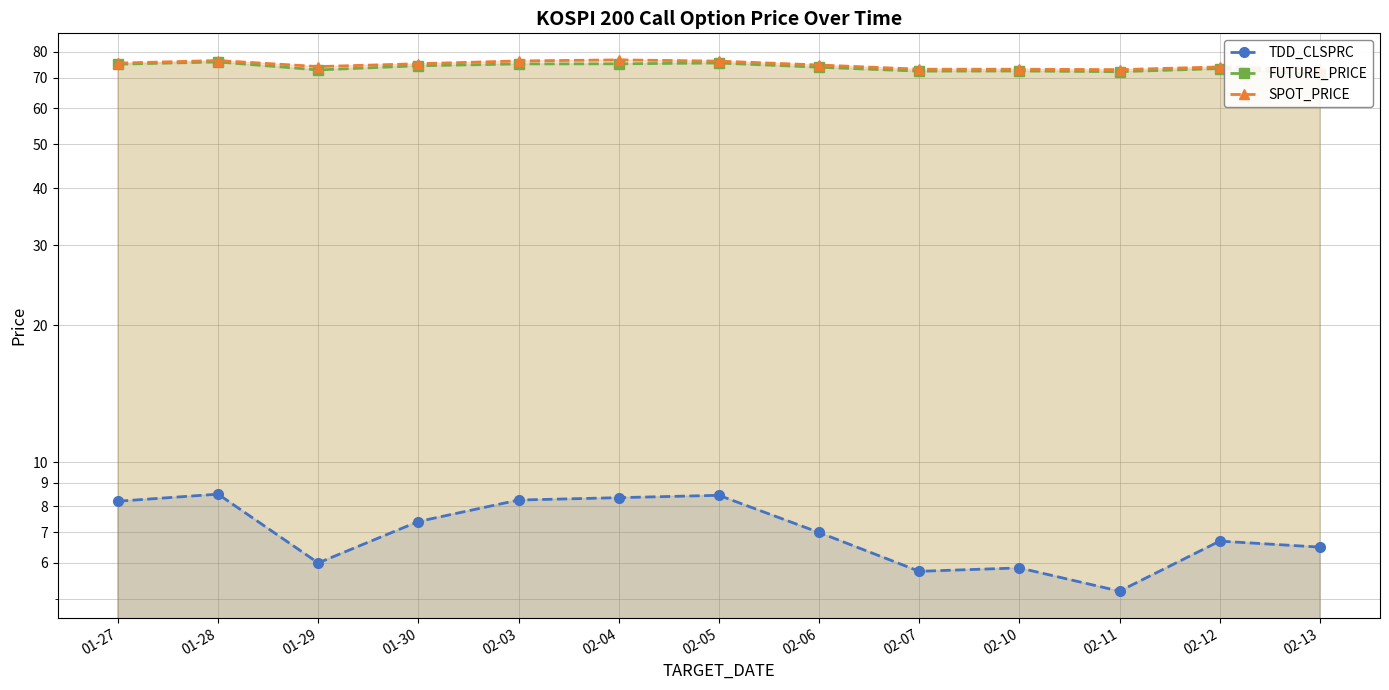

Which series has the widest spread of values?

FUTURE_PRICE